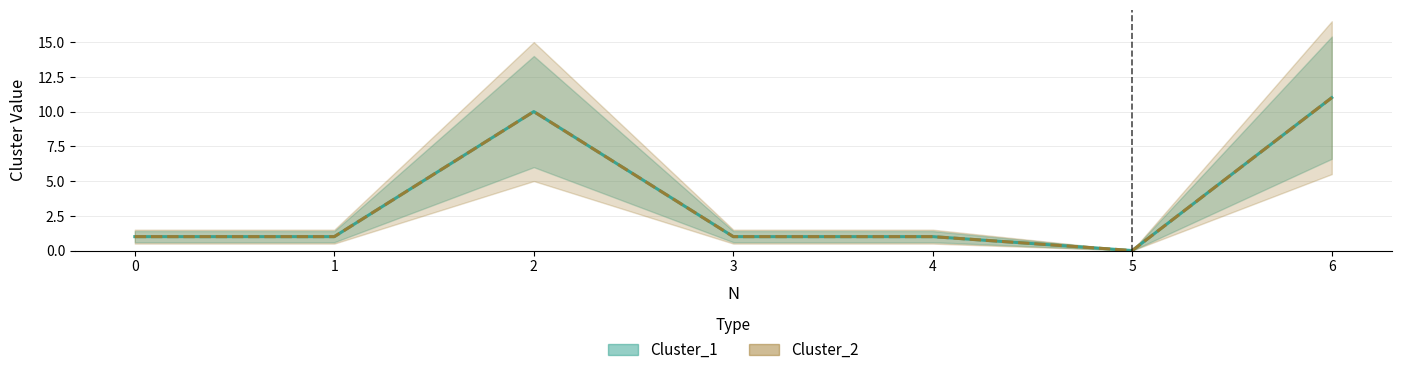

Is it true that Cluster_2 equals 11 at 6?

True